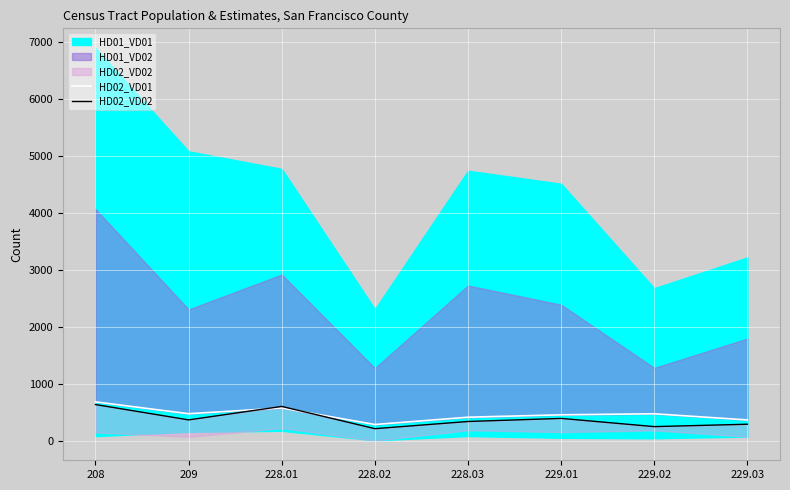

Where does the HD02_VD01 series first go above 484?

208